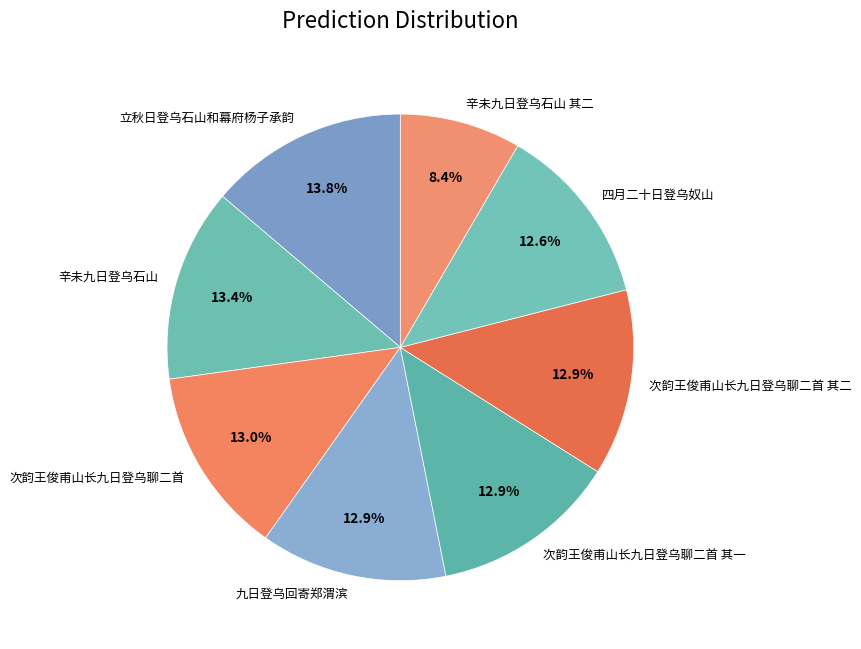

How many segments does this pie chart have?

8